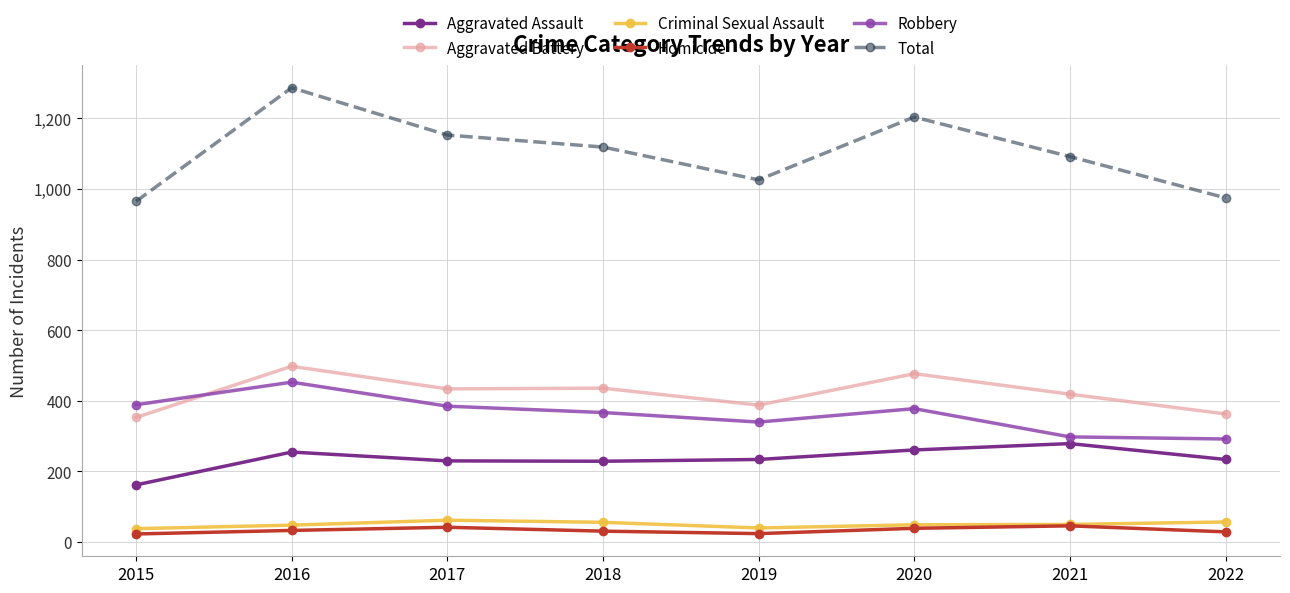

What is the value of the Aggravated Battery point at the 4th from the left?

436